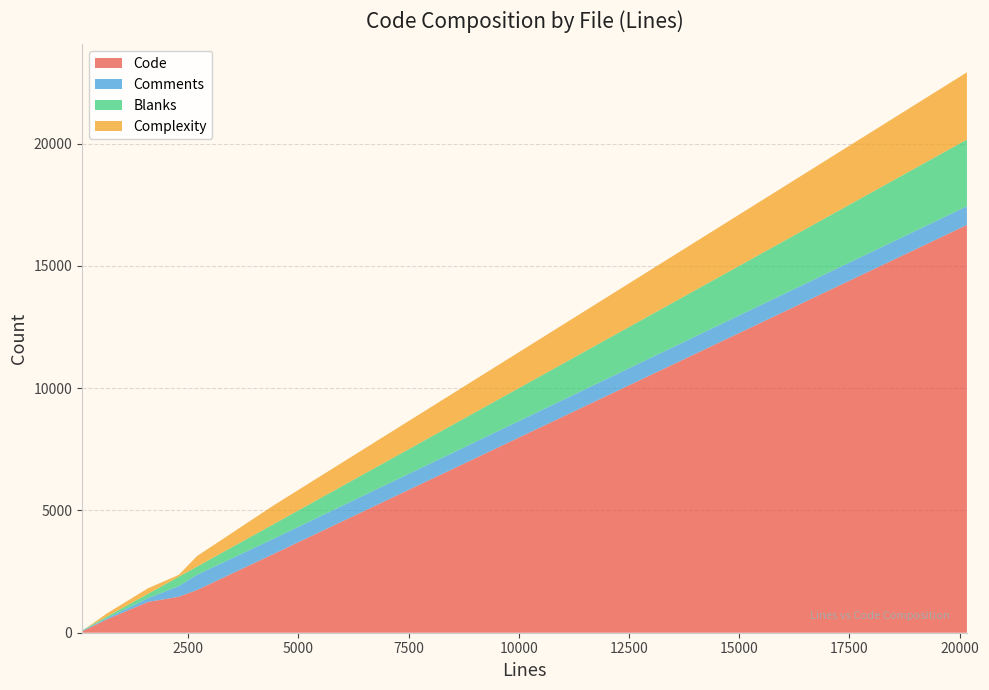

Reading left to right, list all the values displayed in this chart.

Code: log.c=550	bgpd.h=1470	bgp_vty.c=16670	bgp_packet.c=1744	bgp_open.h=54	bgp_open.c=1258	bgp_debug.h=134	bgp_attr.c=3217
Comments: log.c=50	bgpd.h=440	bgp_vty.c=767	bgp_packet.c=624	bgp_open.h=28	bgp_open.c=155	bgp_debug.h=24	bgp_attr.c=625
Blanks: log.c=63	bgpd.h=379	bgp_vty.c=2726	bgp_packet.c=333	bgp_open.h=13	bgp_open.c=179	bgp_debug.h=28	bgp_attr.c=594
Complexity: log.c=129	bgpd.h=76	bgp_vty.c=2747	bgp_packet.c=430	bgp_open.h=0	bgp_open.c=225	bgp_debug.h=2	bgp_attr.c=765